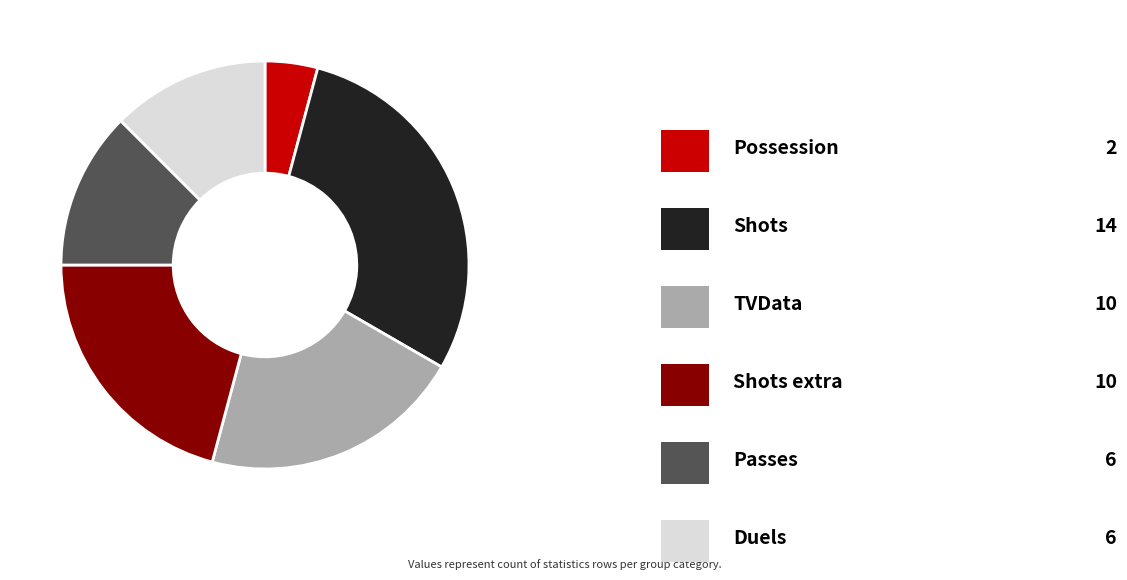

Does any single category account for the majority?

No